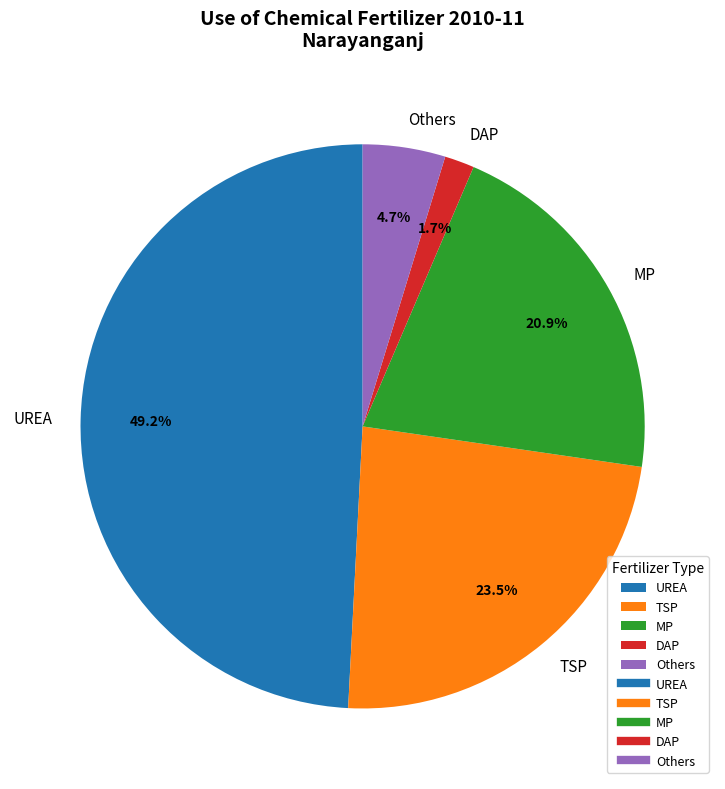

Does MP account for over 50% of the chart?

No